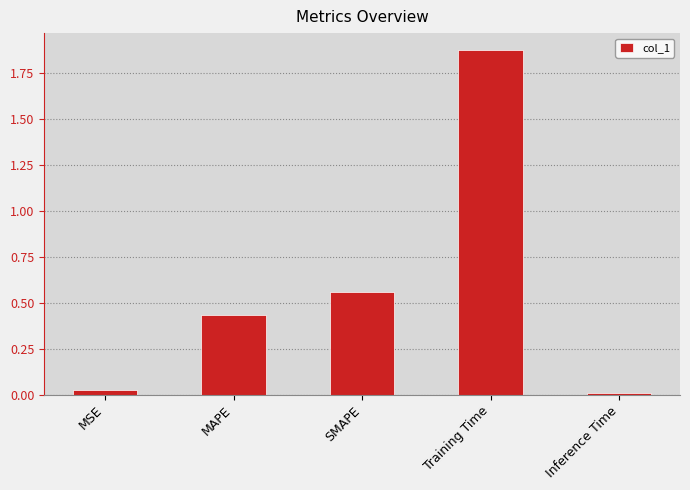

What is the label of the 3rd bar from the left?

SMAPE